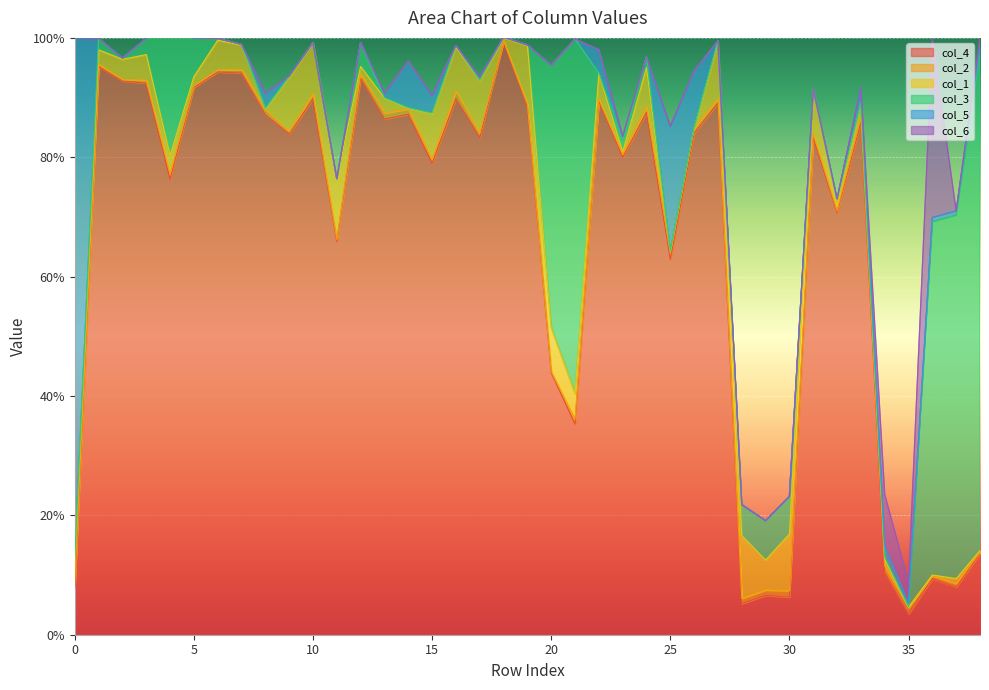

Which series has the largest range (max minus min)?

col_4